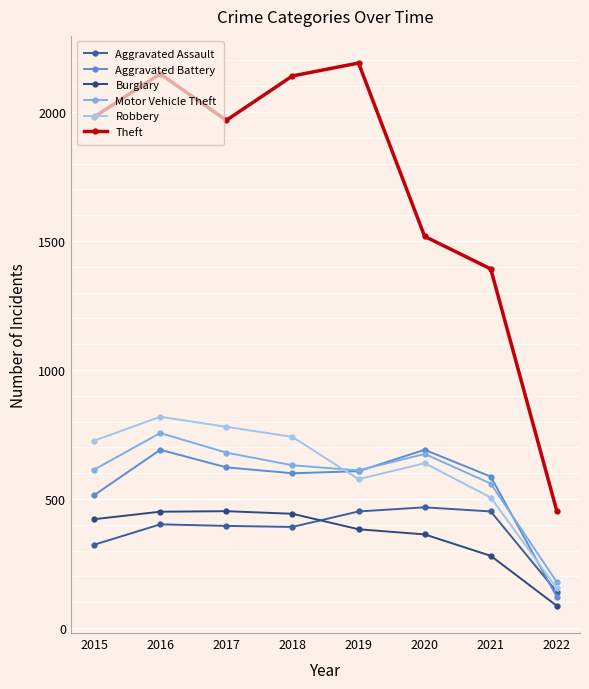

What is the greatest value displayed?

2190